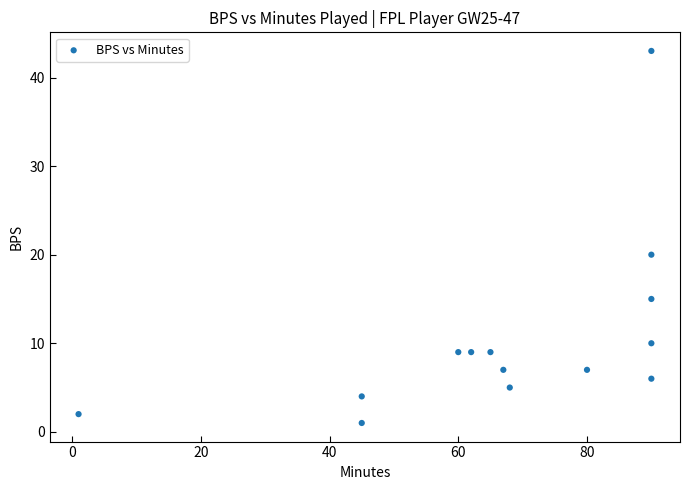

What Y value in the scatter plot is closest to 22?

20